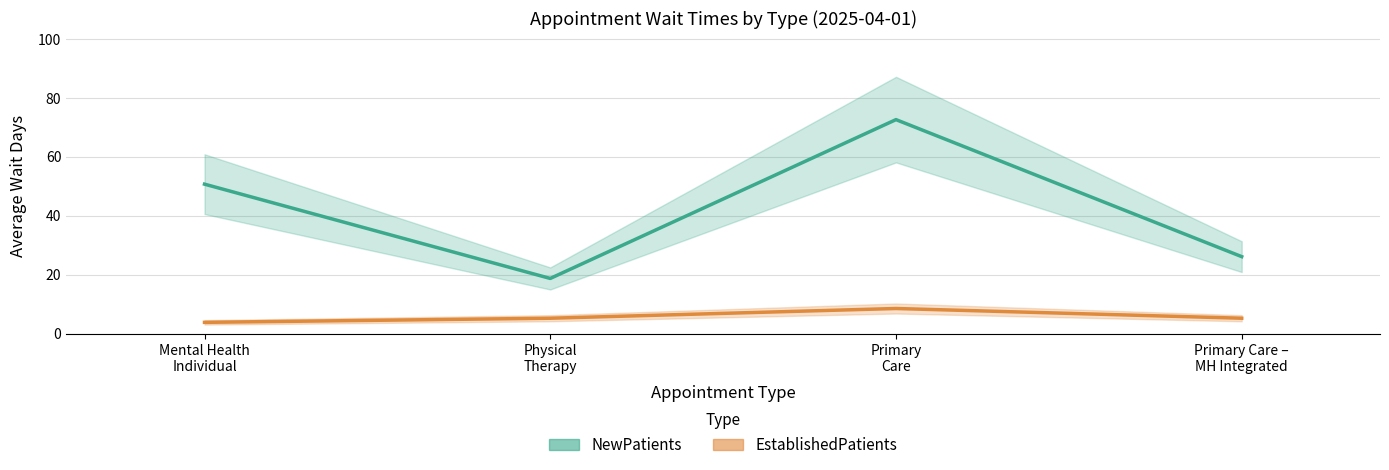

List the labels in order of EstablishedPatients value, largest first.

Primary
Care, Physical
Therapy, Primary Care –
MH Integrated, Mental Health
Individual